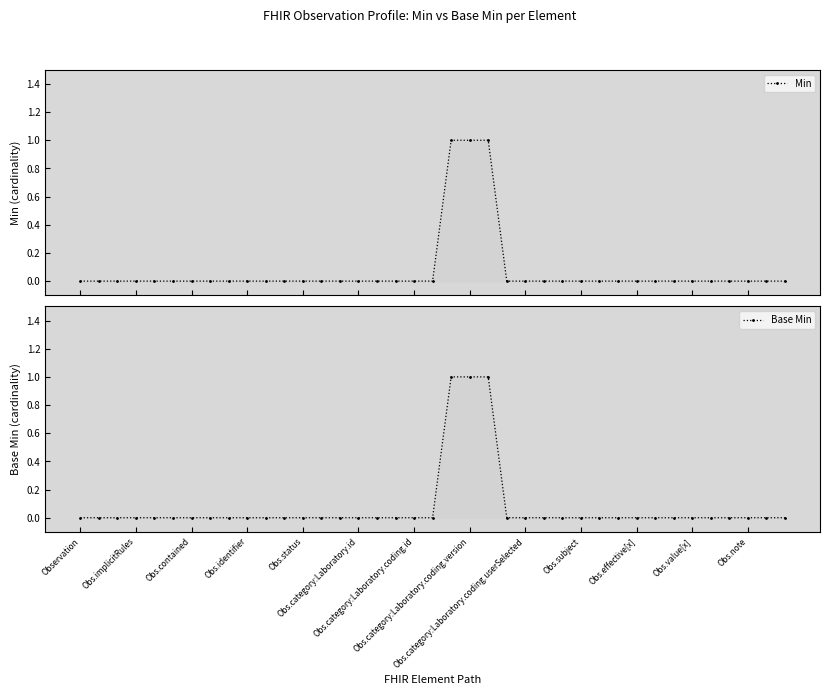

Which series has the widest spread of values?

Min